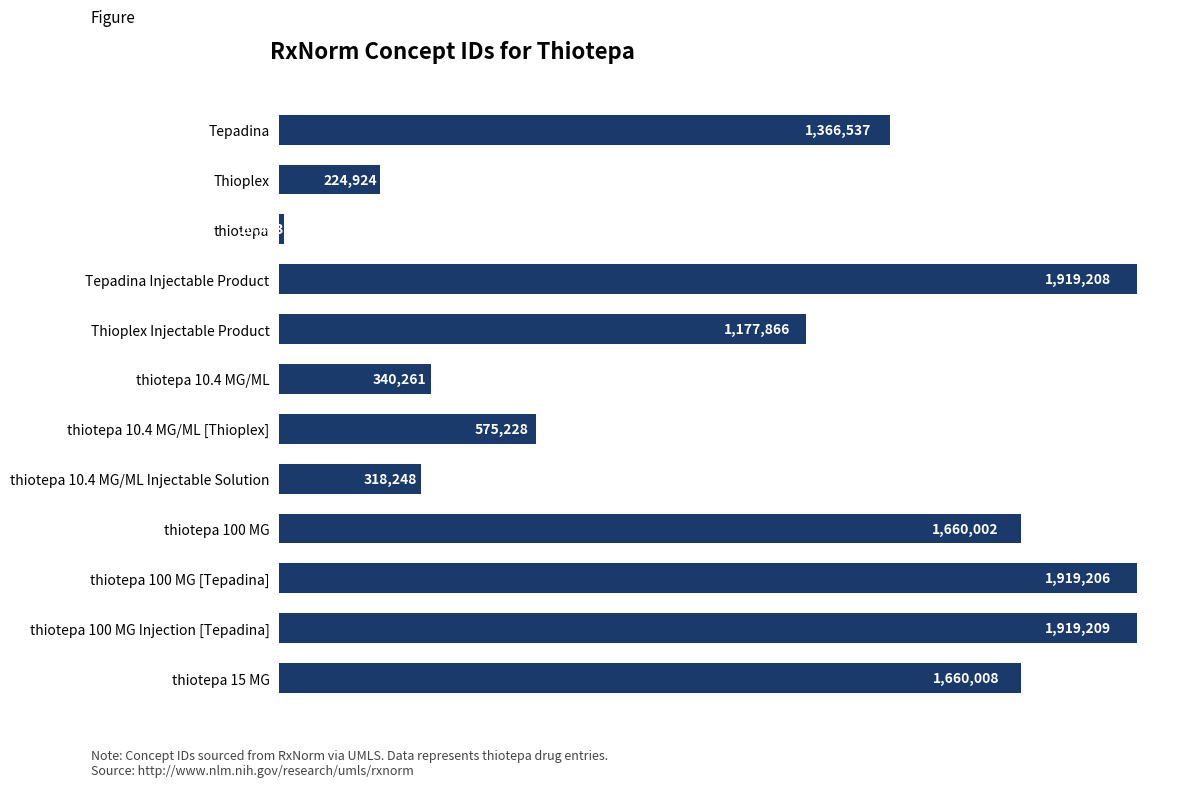

Which category has the lowest value across all series?

thiotepa